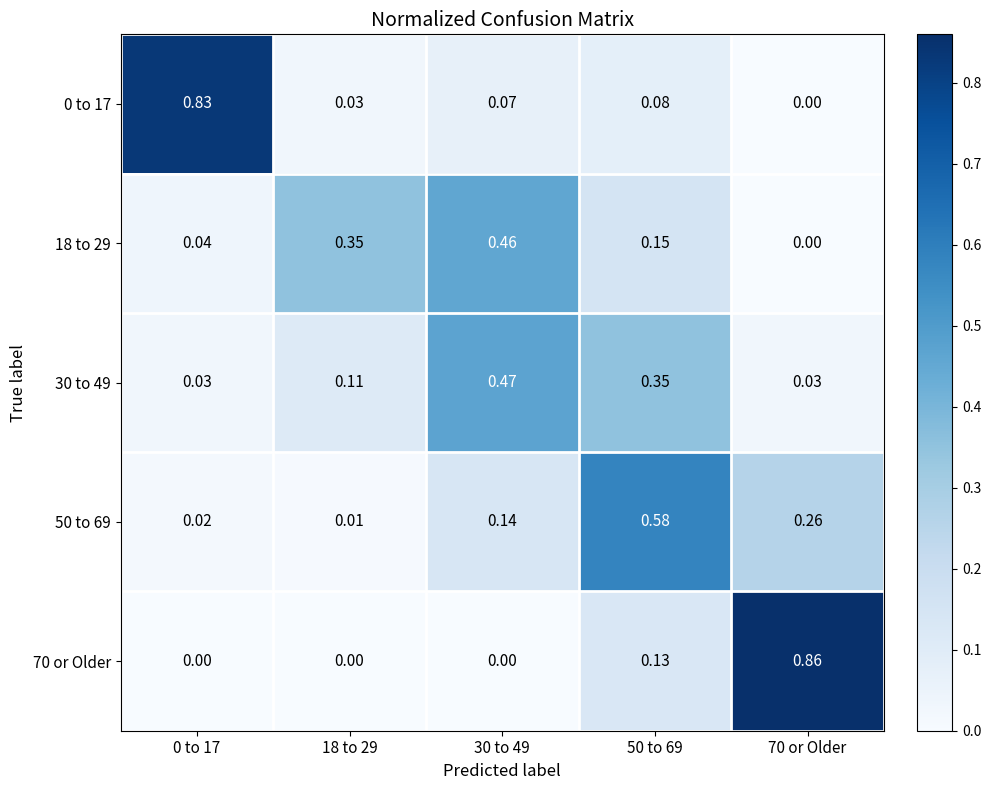

Is the value of 0 to 17 at 0 to 17 greater than the value of 30 to 49 at 30 to 49?

Yes